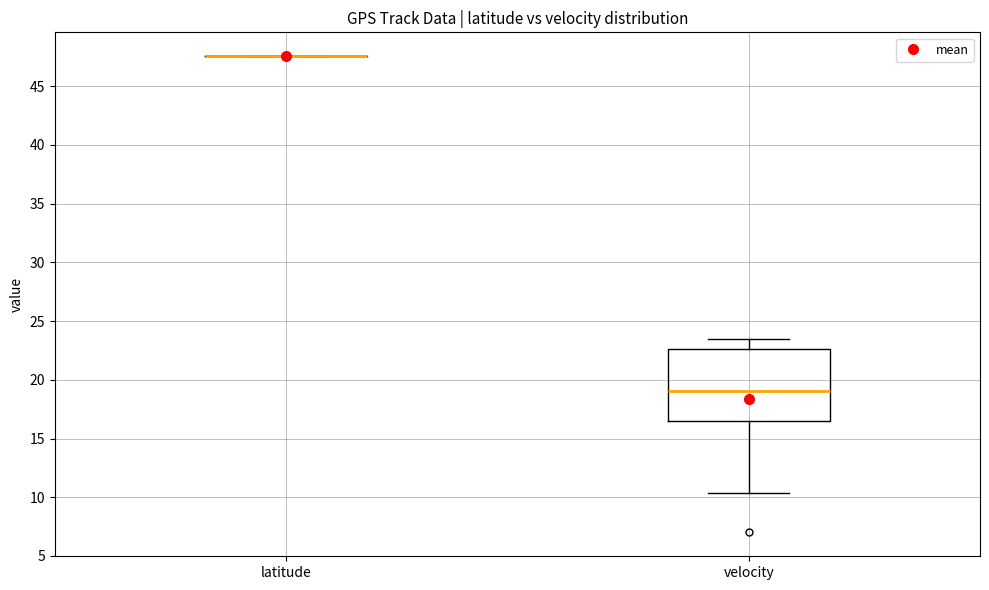

Reading left to right, transcribe this box plot: for each box, give where its median line is, the range the box spans, and where its two whiskers end, as read against the y-axis. The values are not printed on the chart, so give them approximately, as read against the axis.

latitude: box collapsed to a line at 47.5, whiskers 47.5 to 47.5
velocity: median 19.0, box 16.5 to 22.5, whiskers 10.5 to 23.5